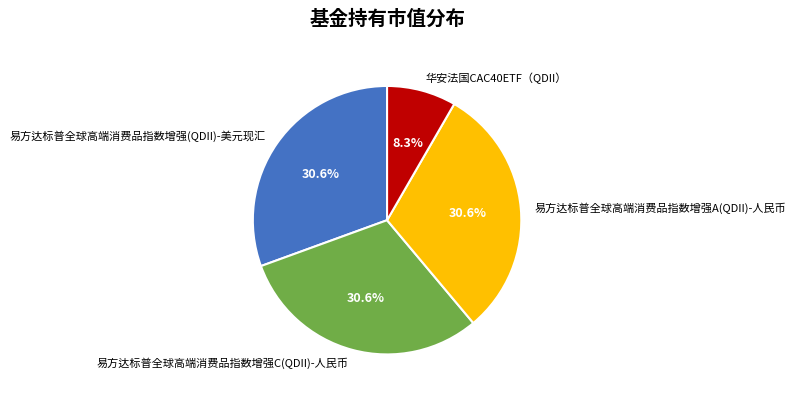

Combined, what portion of the pie is 易方达标普全球高端消费品指数增强(QDII)-美元现汇 and 易方达标普全球高端消费品指数增强C(QDII)-人民币?

61.1%